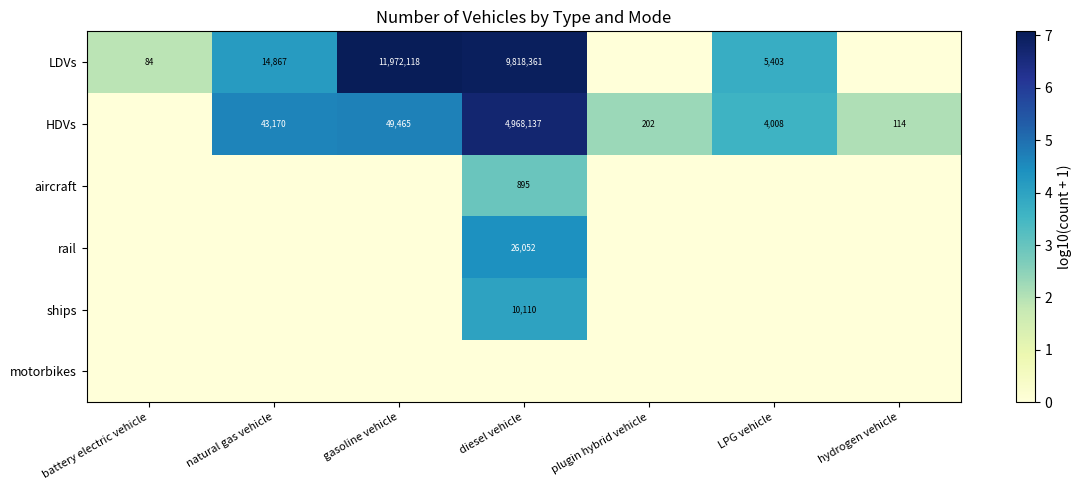

Is the value of rail at diesel vehicle greater than the value of HDVs at natural gas vehicle?

No